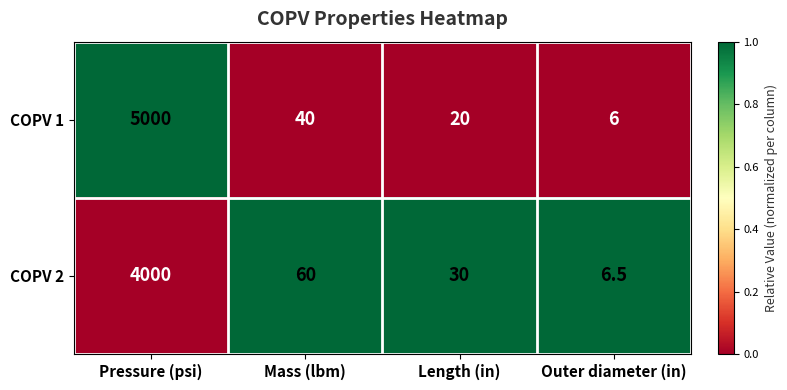

Reading right to left, extract all data points from this chart.

COPV 1: Outer diameter (in)=6.0	Length (in)=20.0	Mass (lbm)=40.0	Pressure (psi)=5000.0
COPV 2: Outer diameter (in)=6.5	Length (in)=30.0	Mass (lbm)=60.0	Pressure (psi)=4000.0